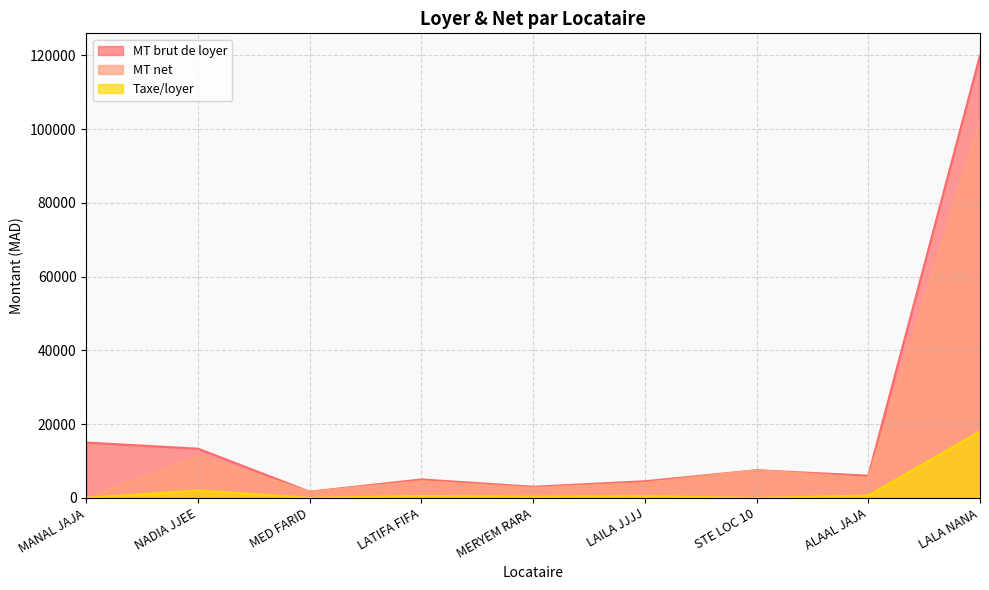

Is it true that MT brut de loyer equals 6229.1 at LAILA JJJJ?

False